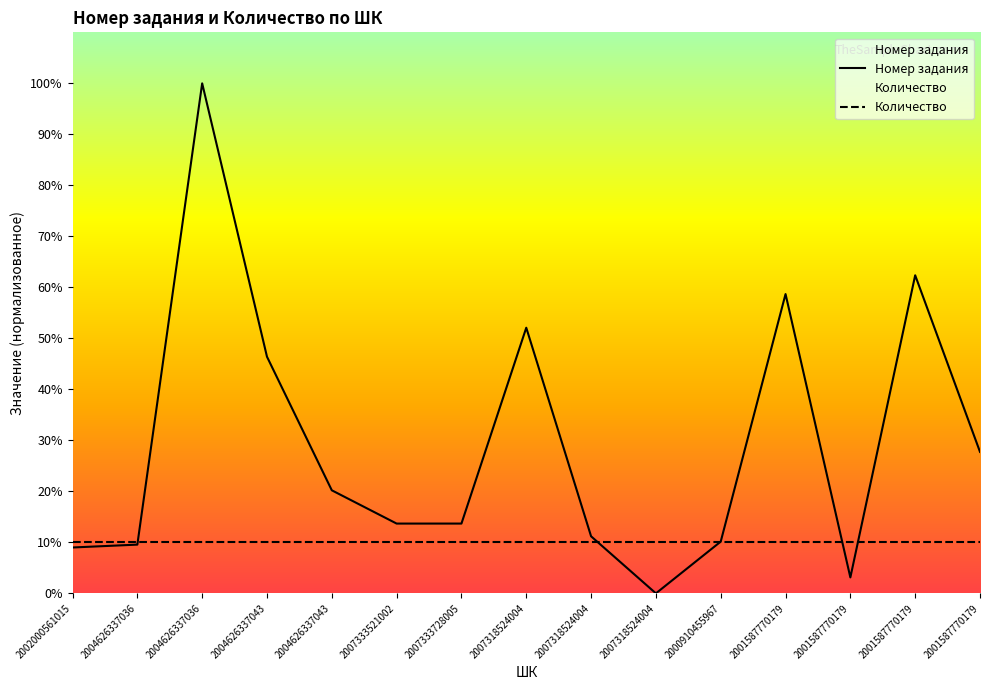

What is the sum of the Количество values at 2007318524004 and 2001587770179?

20.0